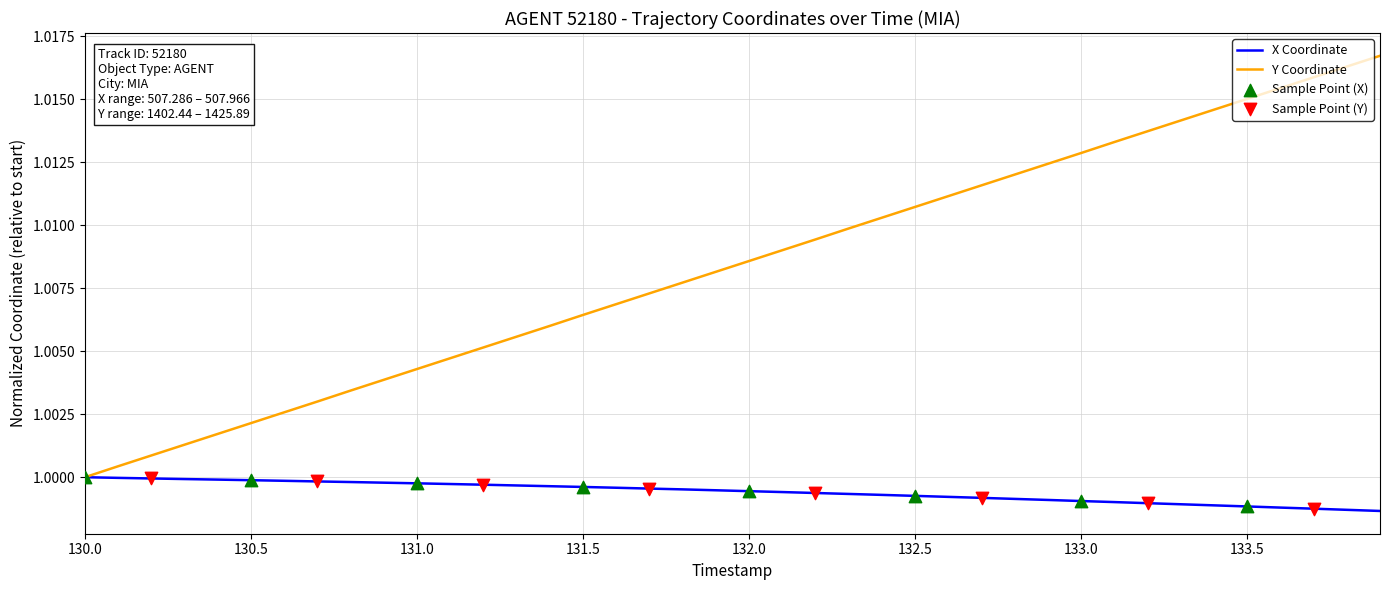

Rank the series by their maximum value, from highest to lowest.

Y Coordinate, X Coordinate